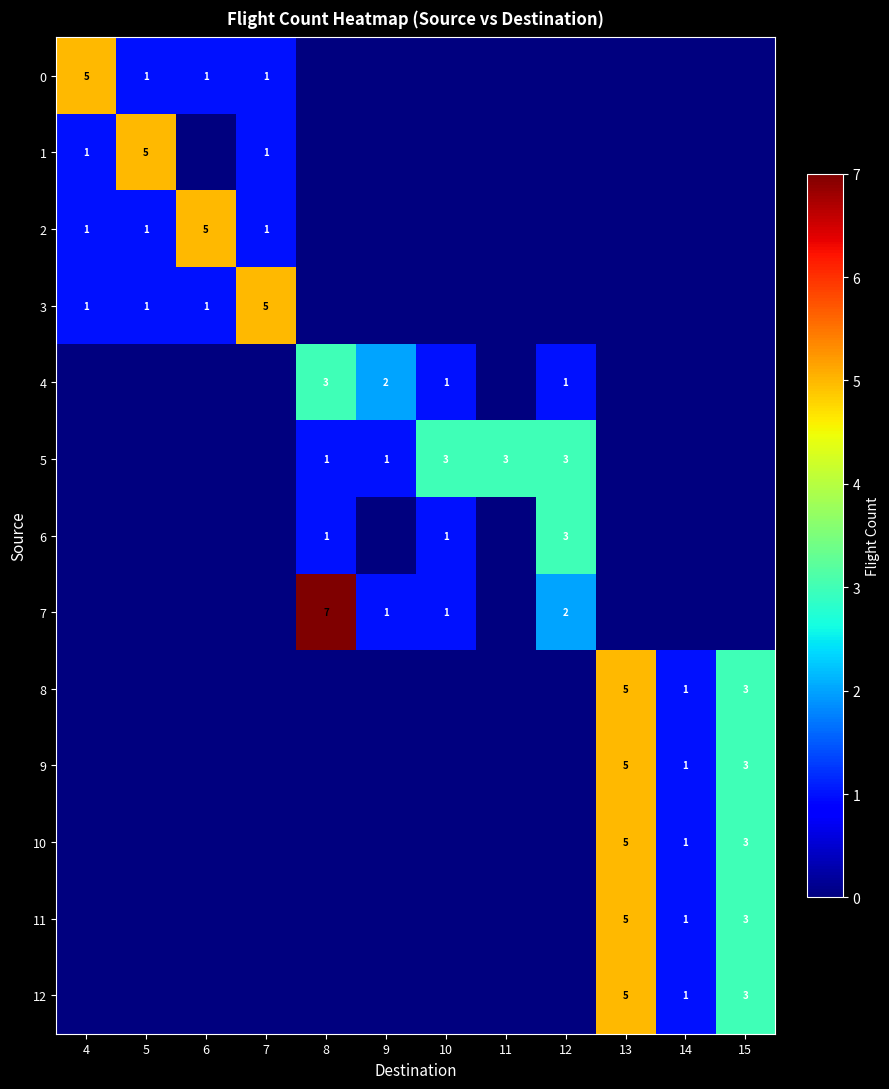

The 5 series shows 0 at 9. True or false?

False